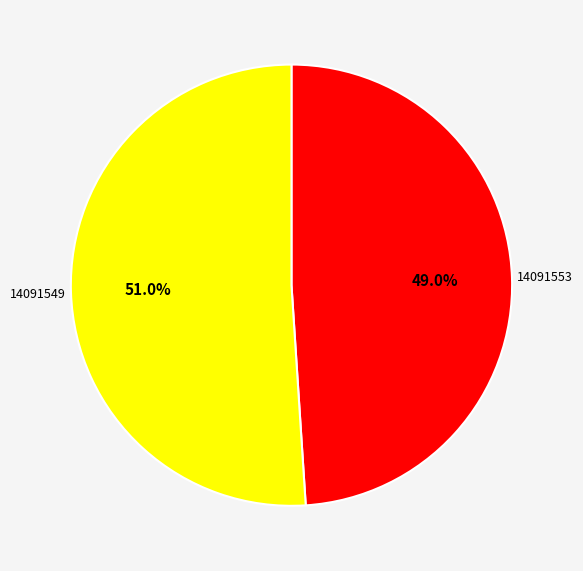

Is there a majority slice in this chart?

Yes